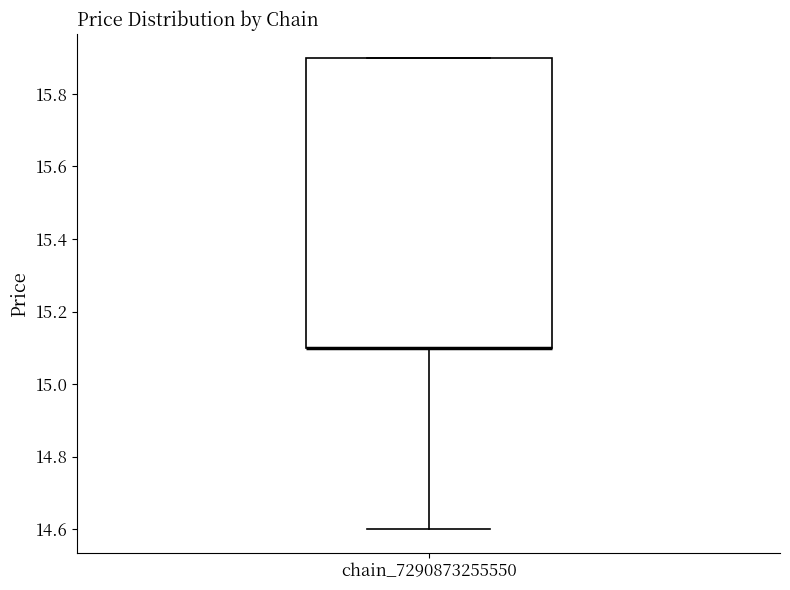

Where does the lower whisker of the box for chain_7290873255550 end on the y-axis? The values are not printed on the chart, so give them approximately, as read against the axis.

14.6